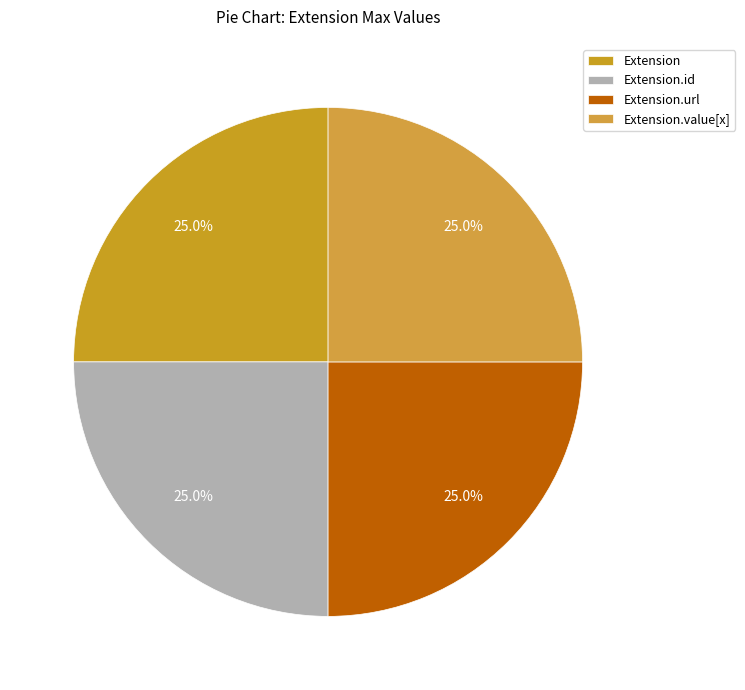

How many segments does this pie chart have?

4